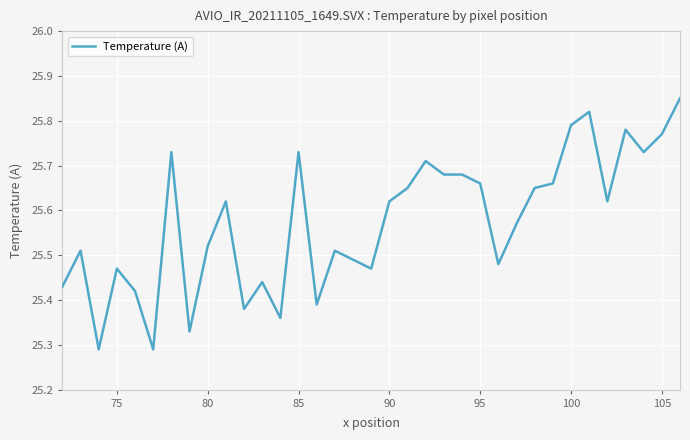

What is the difference between the maximum and minimum values?

0.6